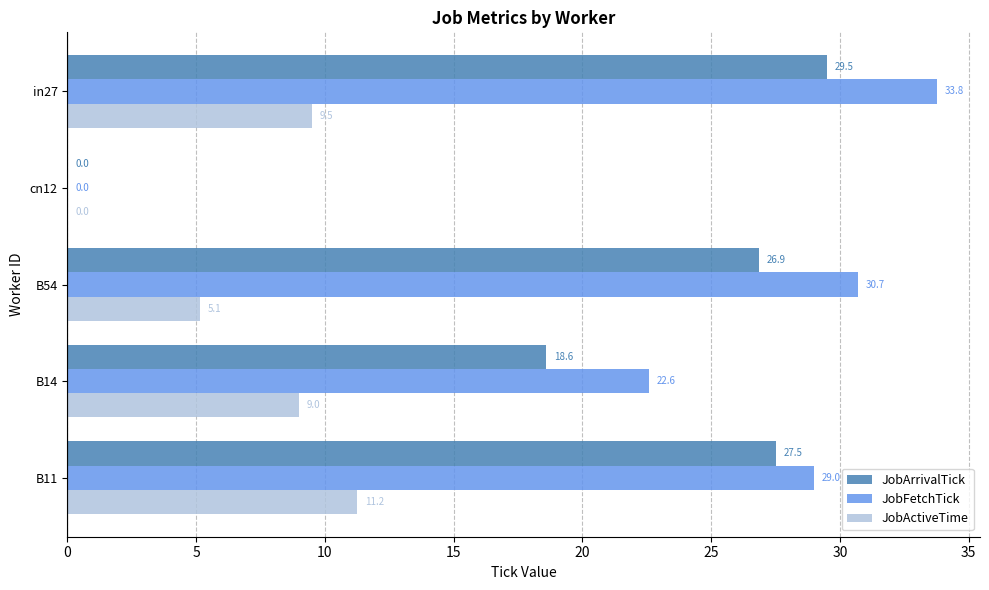

What is the sum of the JobFetchTick values at B54 and in27?

64.5